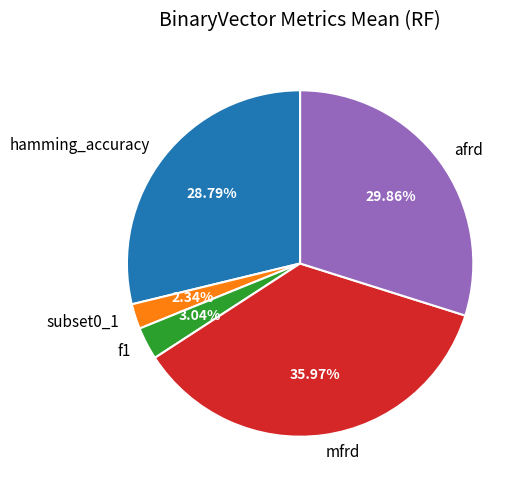

To the nearest percent, what is the difference between the largest and smallest slice percentages?

34%